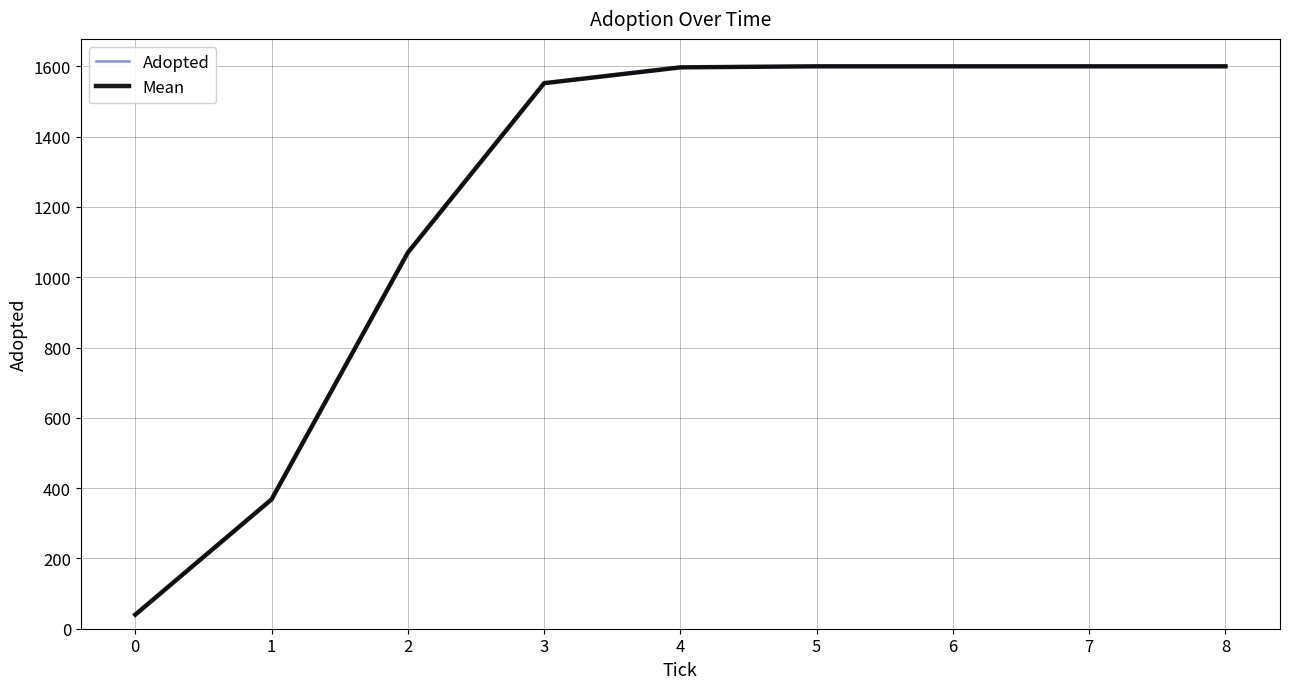

True or false: Adopted has more than 0 points higher than both neighbors.

False